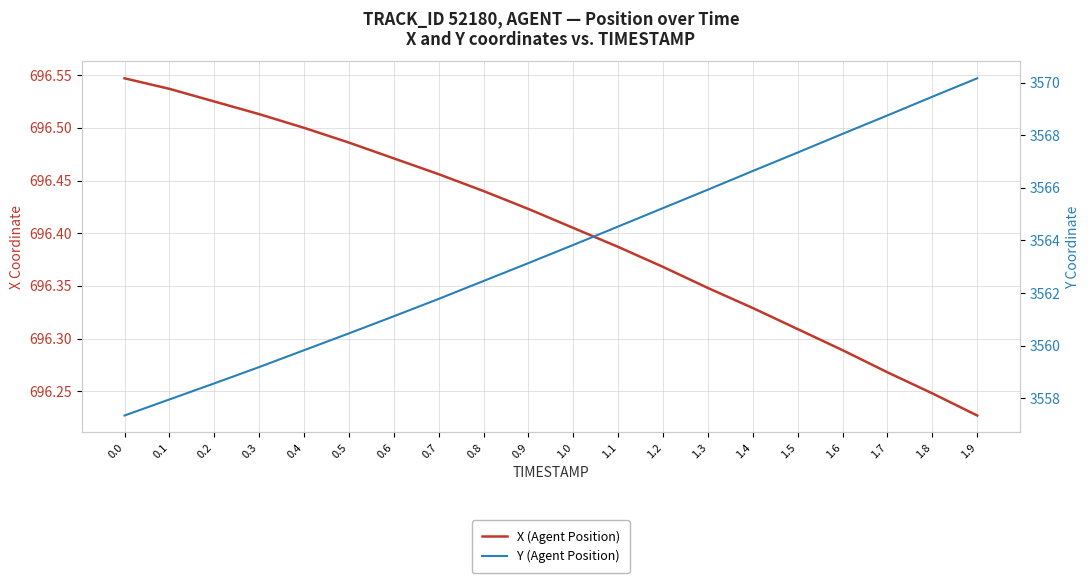

Rank the series by their maximum value, from highest to lowest.

Y (Agent Position), X (Agent Position)